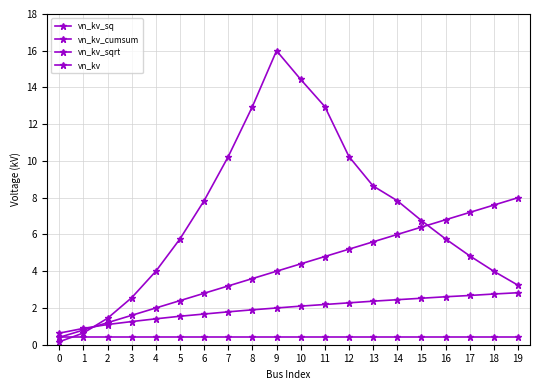

What is the minimum value shown in the chart?

0.2